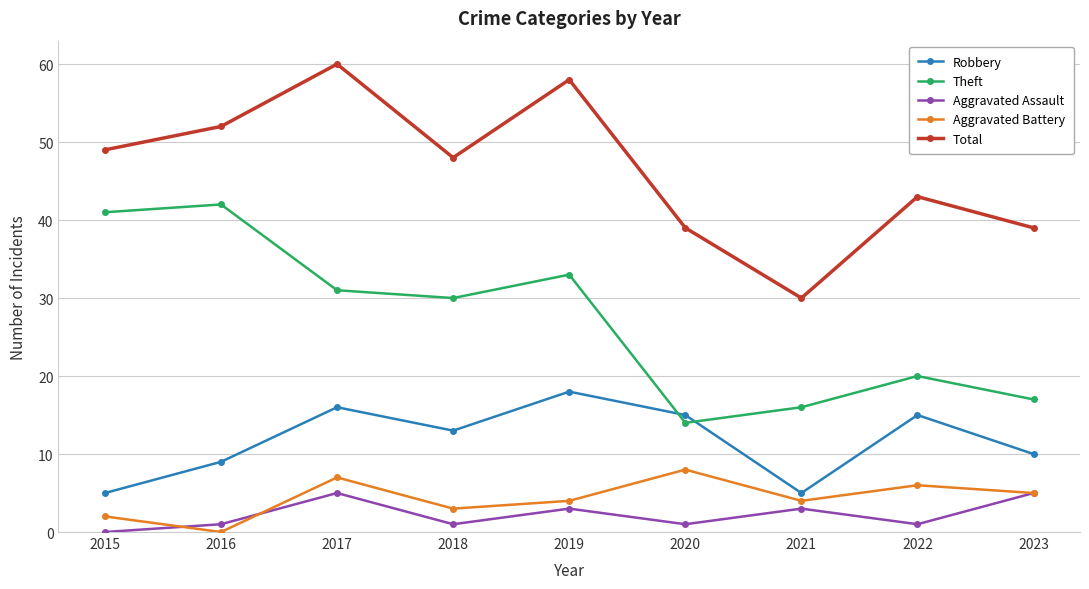

Reading right to left, extract all data points from this chart.

Robbery: 2023=10	2022=15	2021=5	2020=15	2019=18	2018=13	2017=16	2016=9	2015=5
Theft: 2023=17	2022=20	2021=16	2020=14	2019=33	2018=30	2017=31	2016=42	2015=41
Aggravated Assault: 2023=5	2022=1	2021=3	2020=1	2019=3	2018=1	2017=5	2016=1	2015=0
Aggravated Battery: 2023=5	2022=6	2021=4	2020=8	2019=4	2018=3	2017=7	2016=0	2015=2
Total: 2023=39	2022=43	2021=30	2020=39	2019=58	2018=48	2017=60	2016=52	2015=49